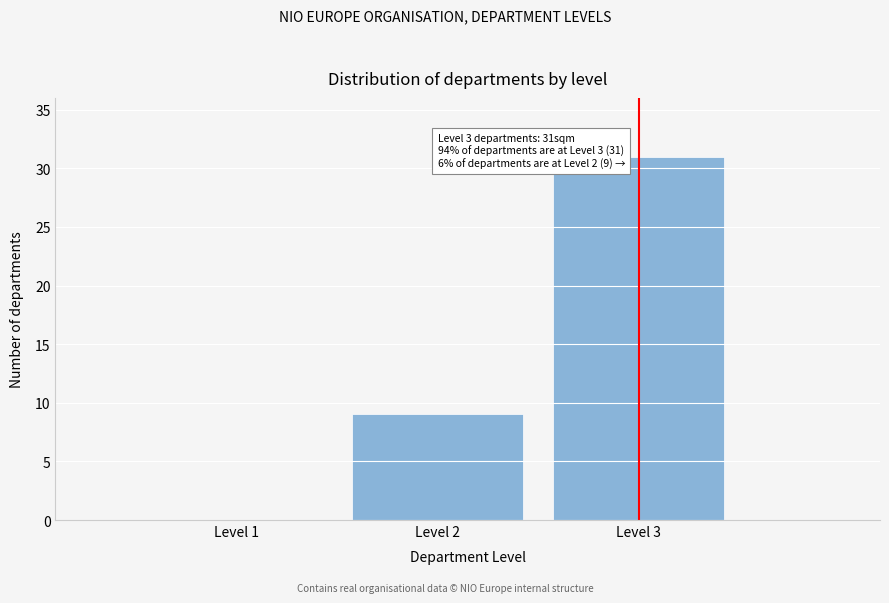

Reading left to right, transcribe all the data shown in this chart.

Level 1=0	Level 2=9	Level 3=31